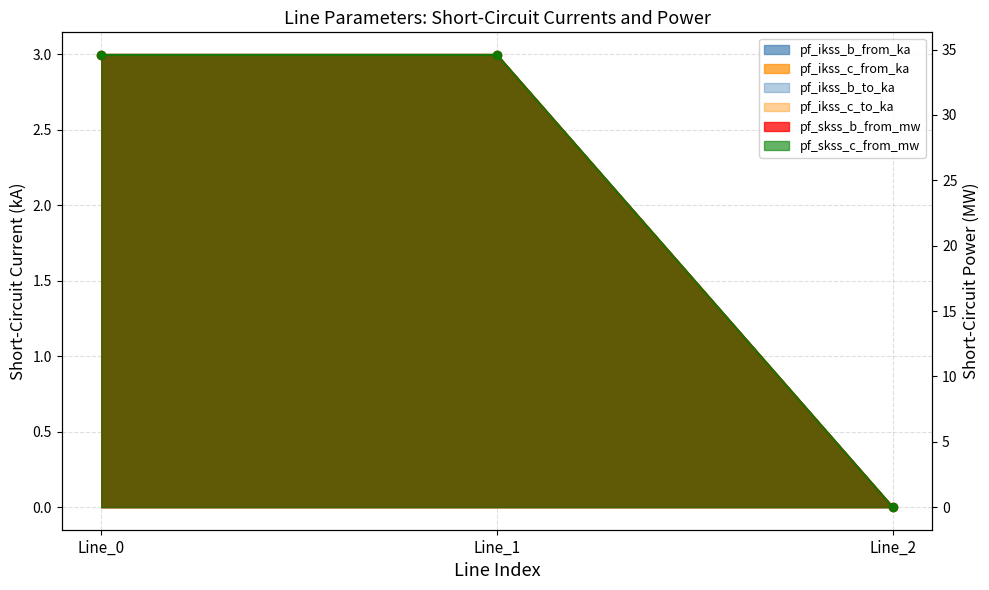

At which label does pf_ikss_b_from_ka first exceed 2?

Line_0